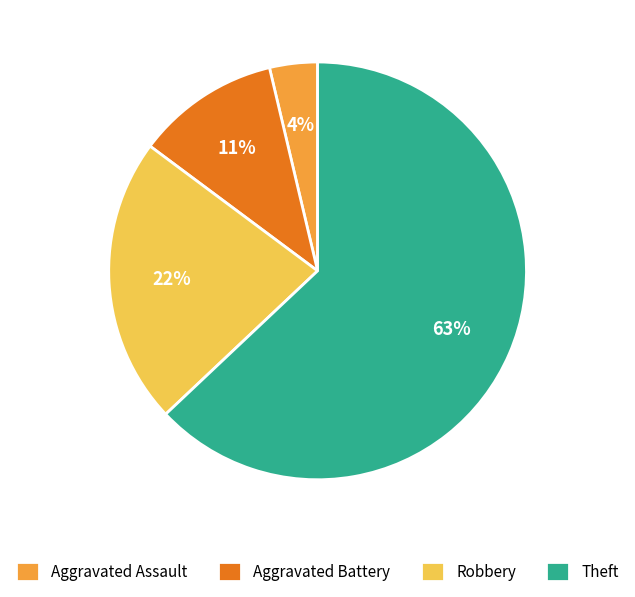

To the nearest percent, what is the difference between the Theft and Robbery slice percentages?

41%